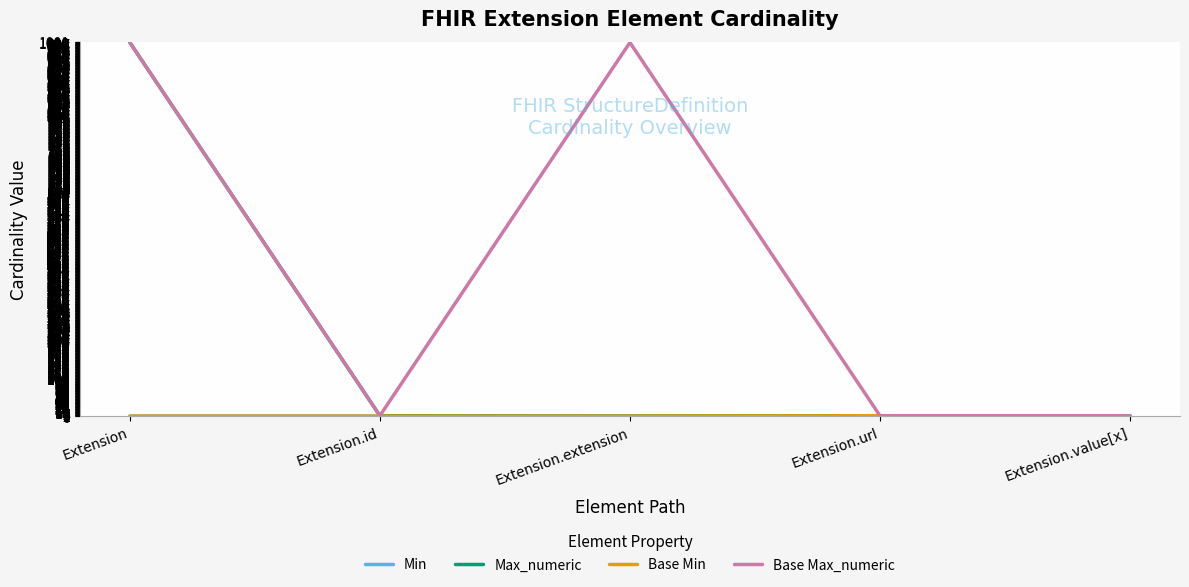

Reading left to right, what are all the values shown in this chart?

Min: 0	0	0	1	0
Max_numeric: 999	1	0	1	1
Base Min: 0	0	0	1	0
Base Max_numeric: 999	1	999	1	1